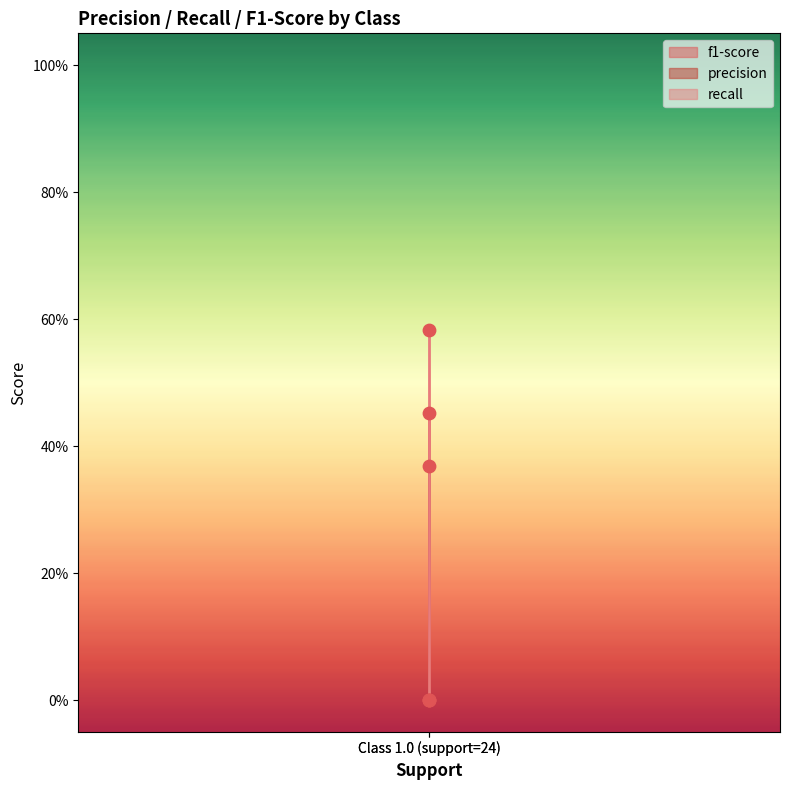

What are all the series names shown in the legend?

f1-score, precision, recall